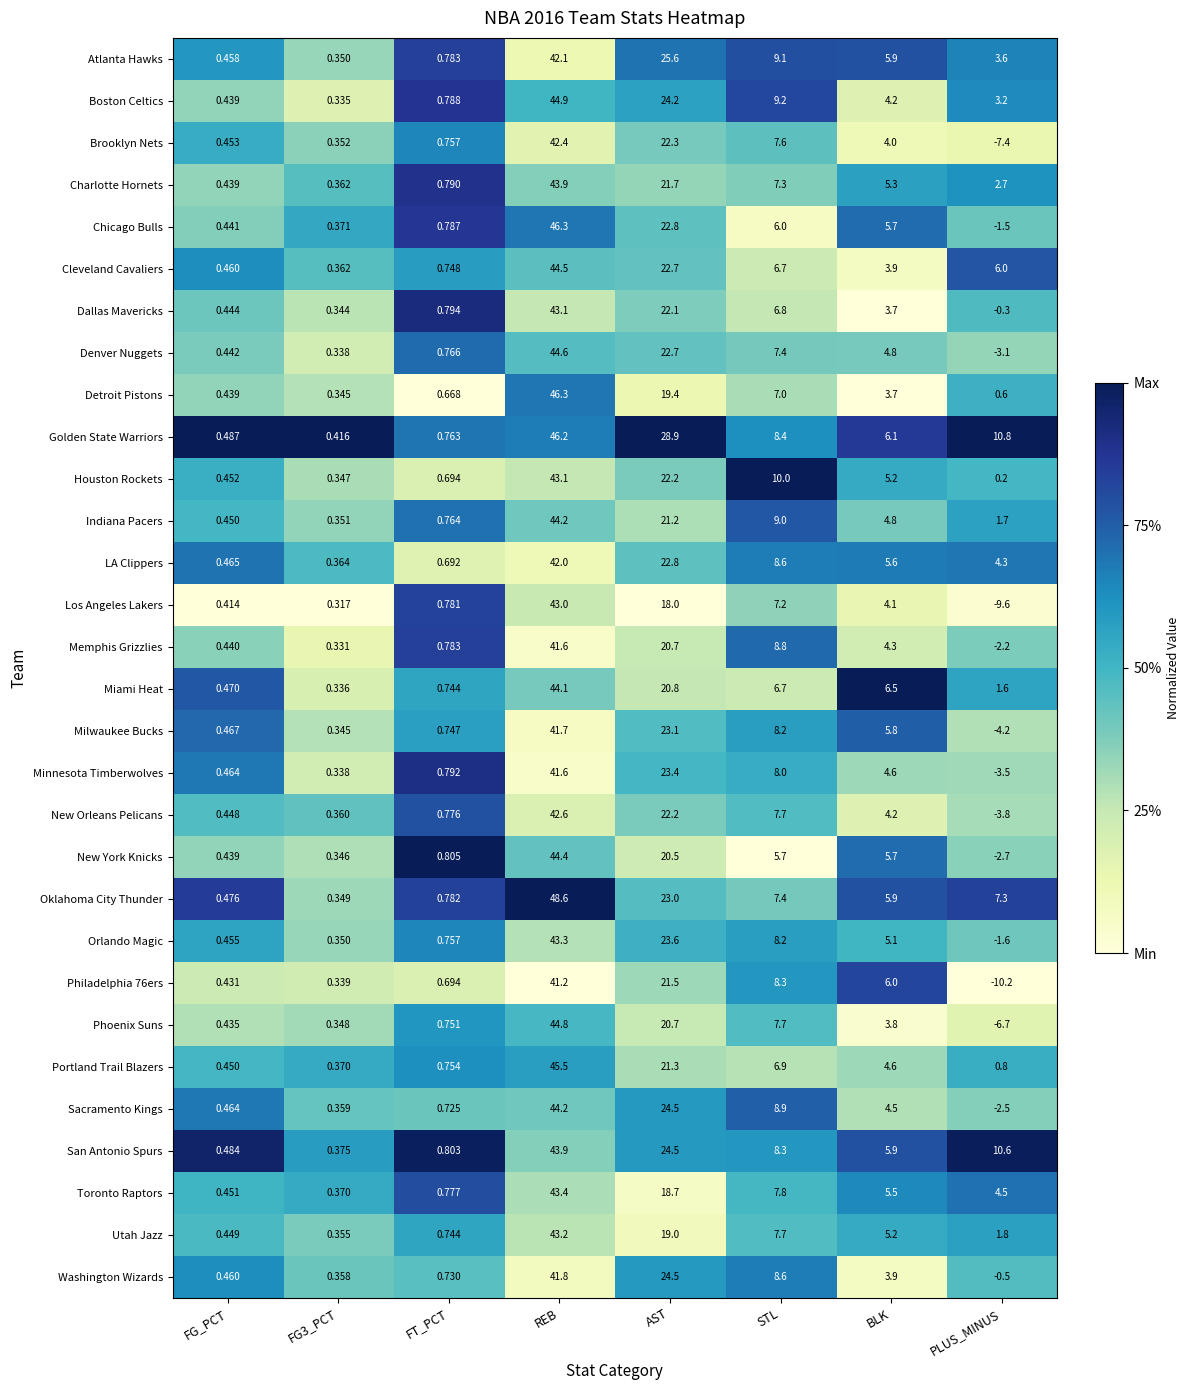

At which category is the sum across all series the highest?

REB